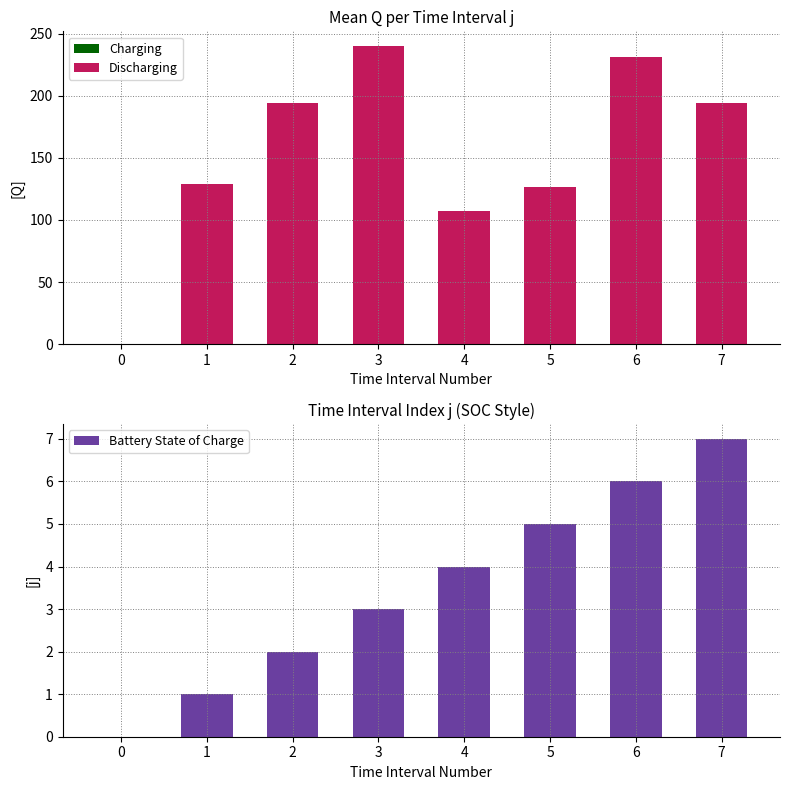

What is the difference between the maximum and minimum values in the Discharging series?

133.0